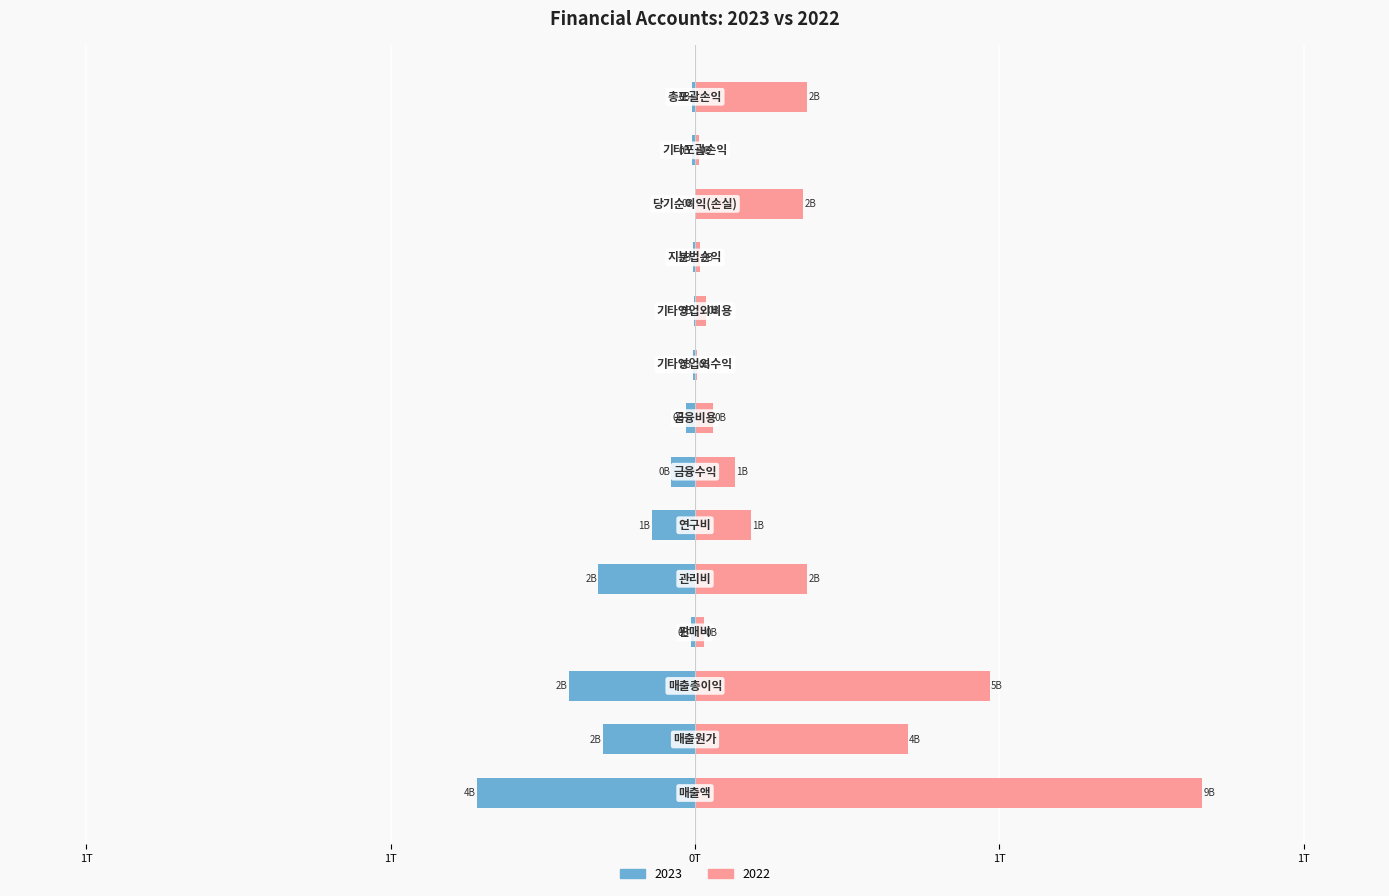

The value of 2023 at 기타영업외비용 is -0.8. True or false?

False